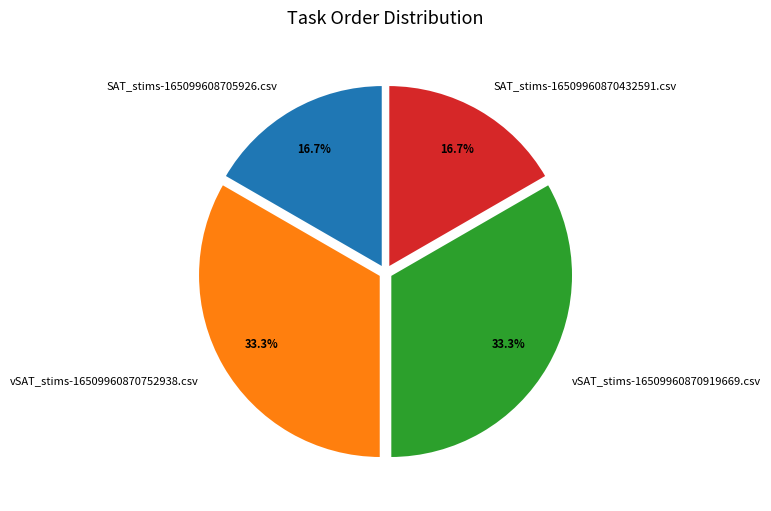

What is the ratio of the value at vSAT_stims-16509960870919669.csv to the value at vSAT_stims-16509960870752938.csv?

1.0